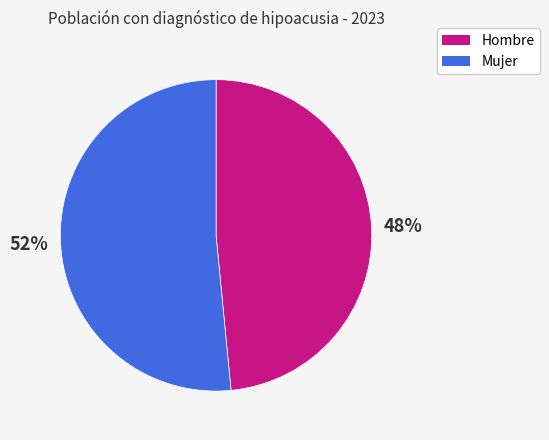

True or false: Mujer accounts for 42% of the total.

False